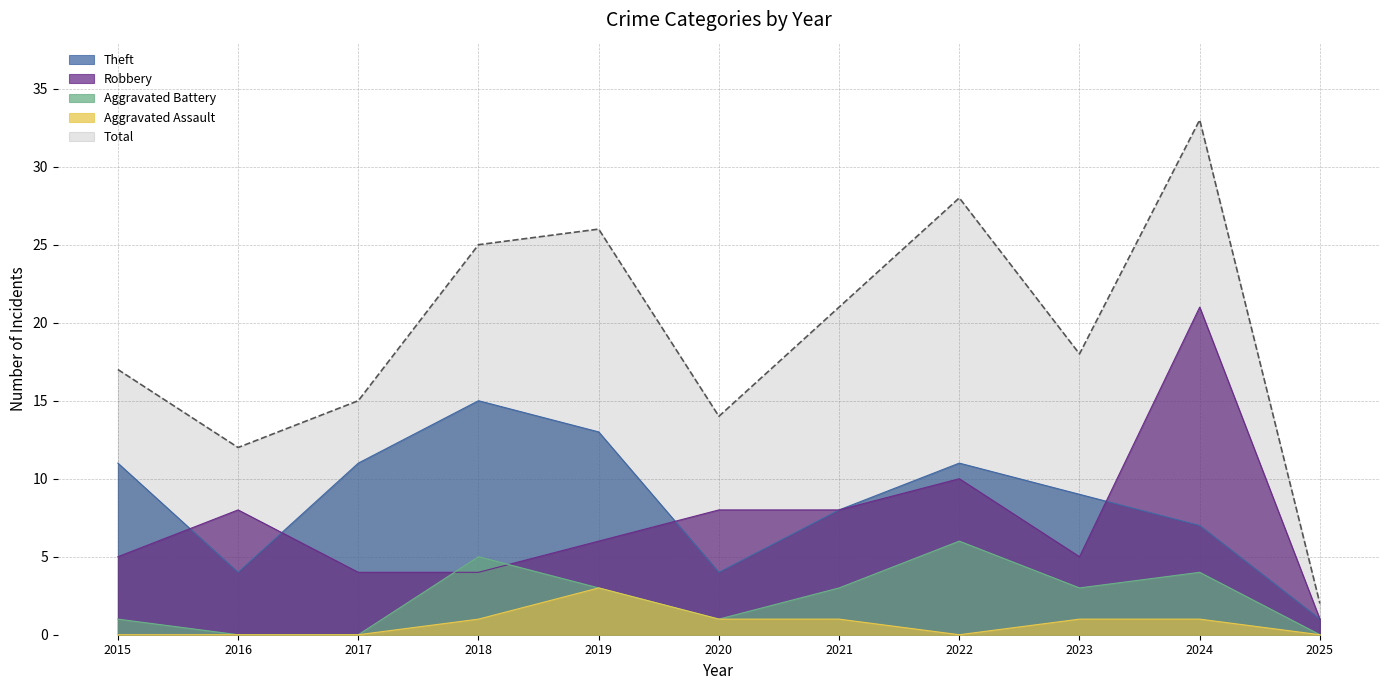

How many values in Aggravated Battery are above zero?

8